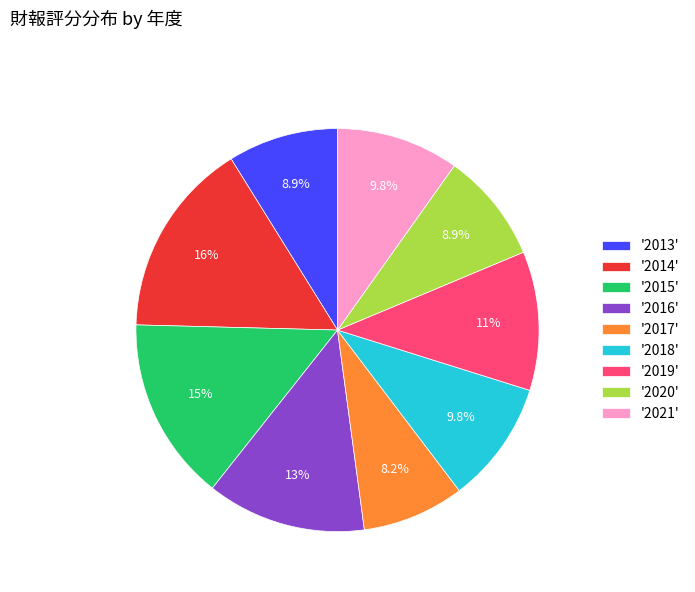

How much of the chart is everything except '2018'?

90.2%